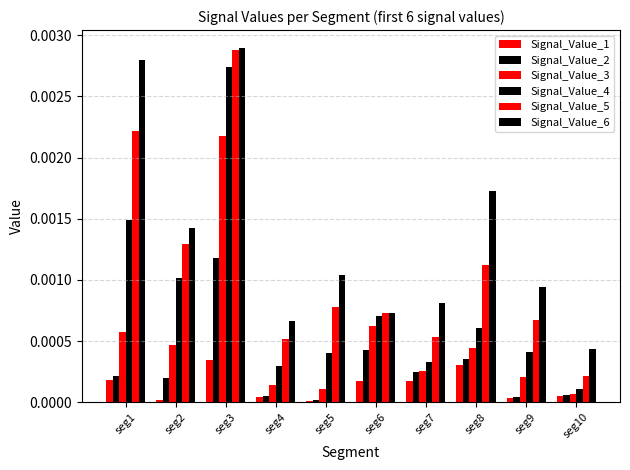

How many distinct data groups are displayed?

6